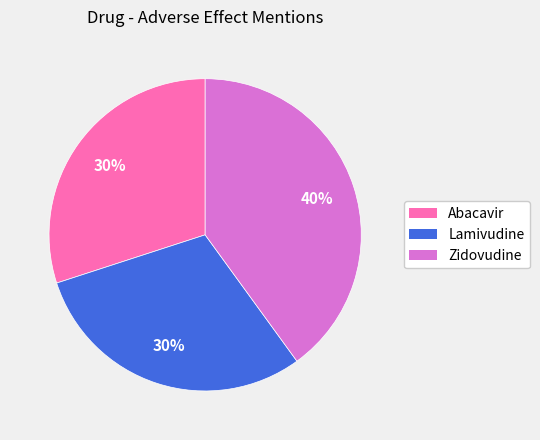

Do Abacavir and Zidovudine together represent more than half of the pie?

Yes